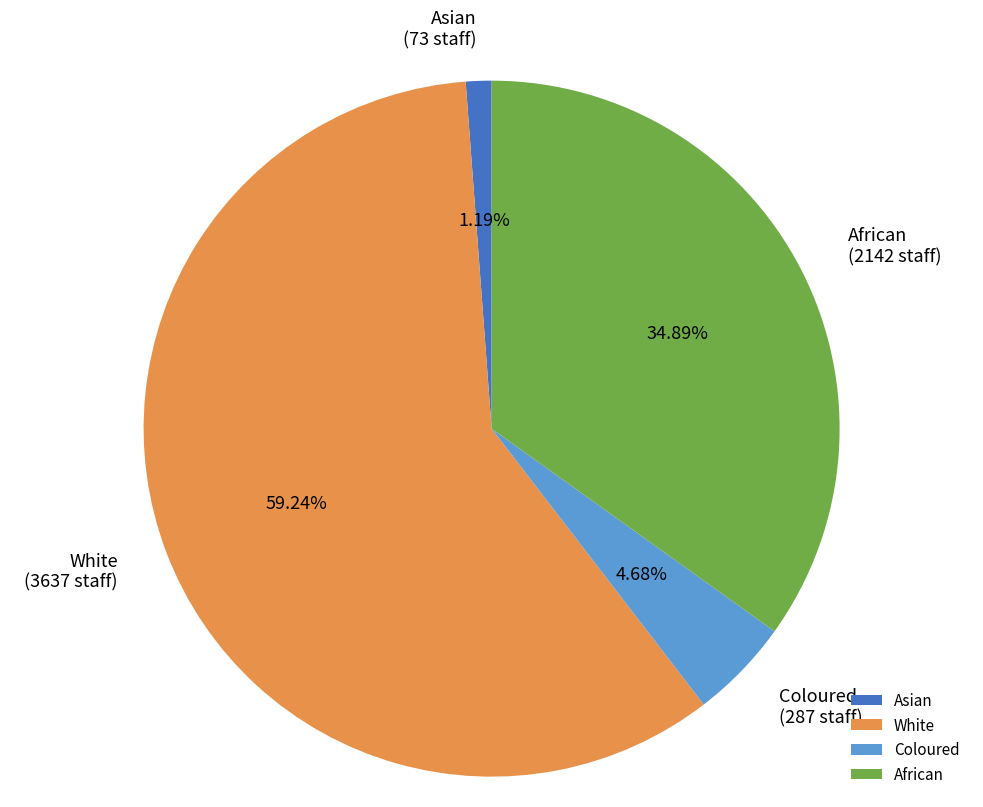

To the nearest percent, what is the combined percentage of White and Asian?

60%